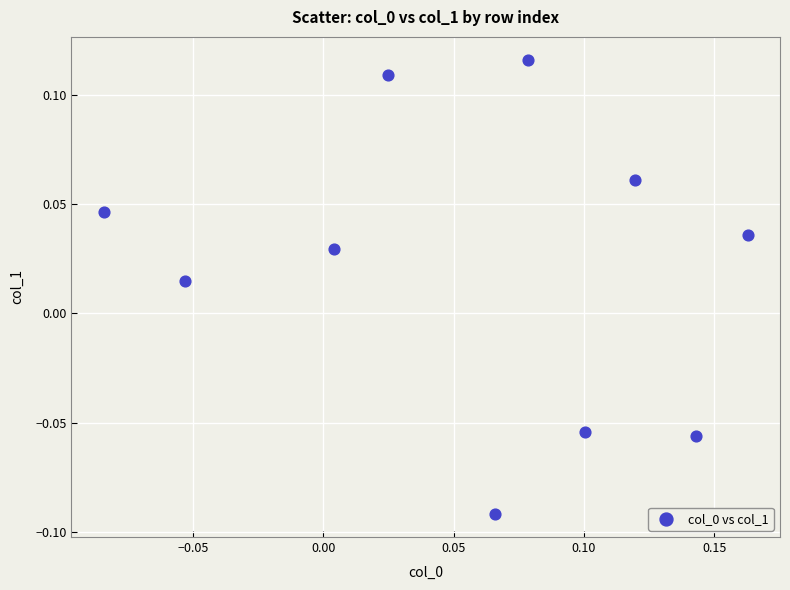

Count the number of points in this scatter plot.

10